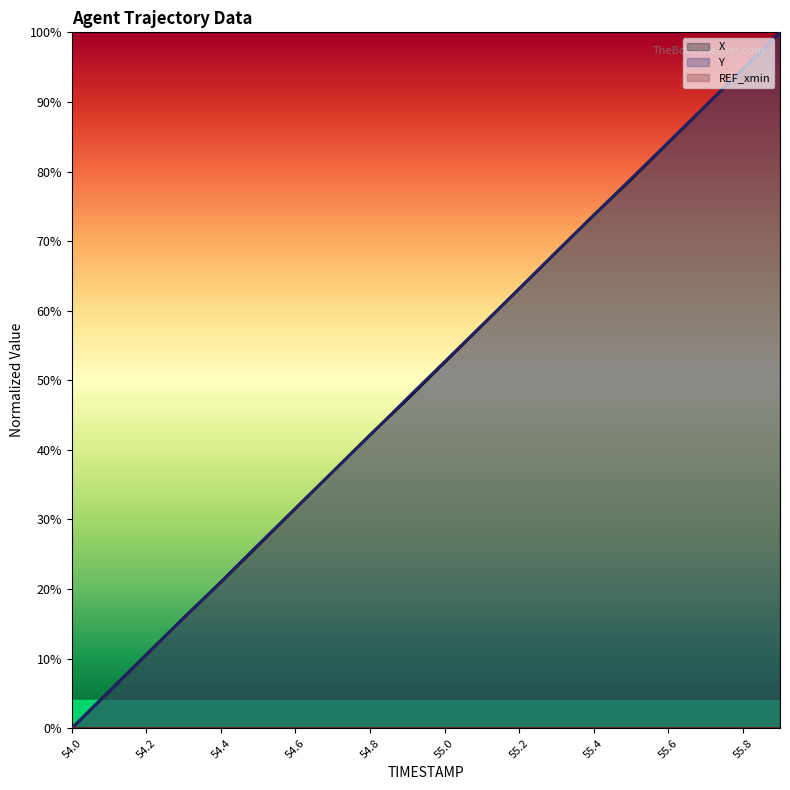

How many positive values does the X series have?

19